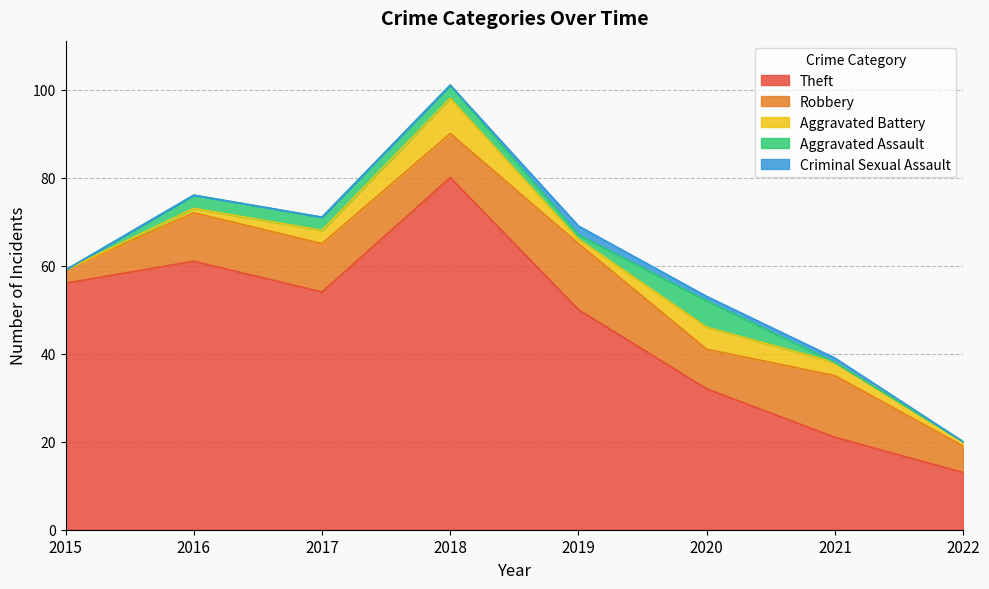

The Criminal Sexual Assault series shows 1 at 2015. True or false?

False